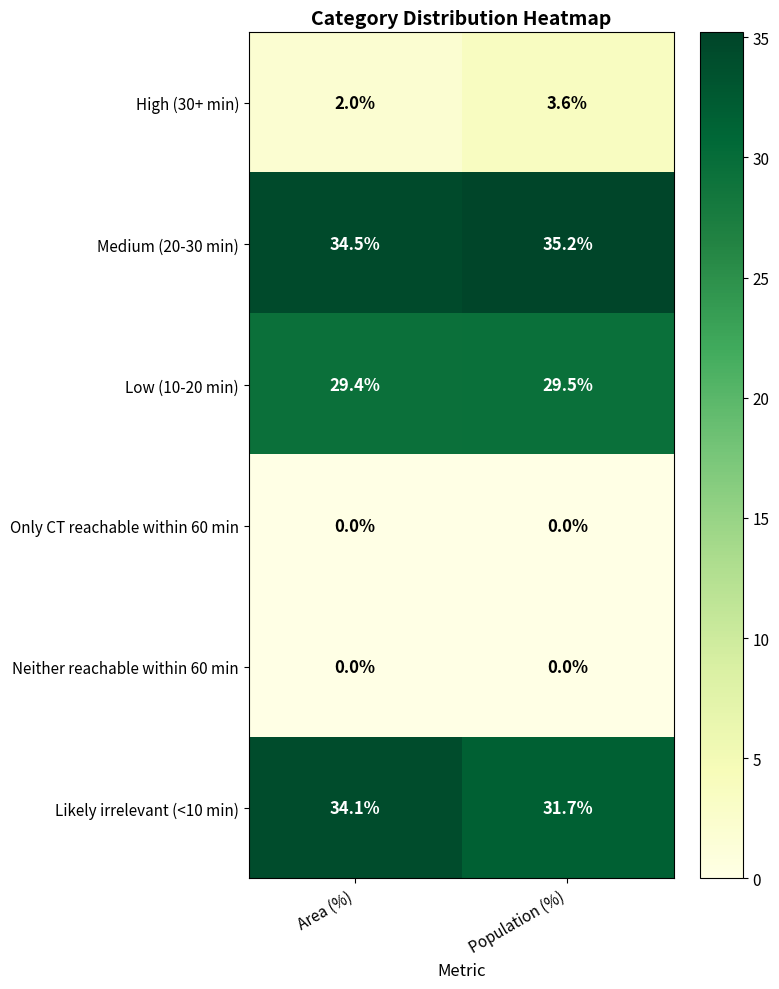

Rank the categories by Medium (20-30 min) value from lowest to highest.

Area (%), Population (%)